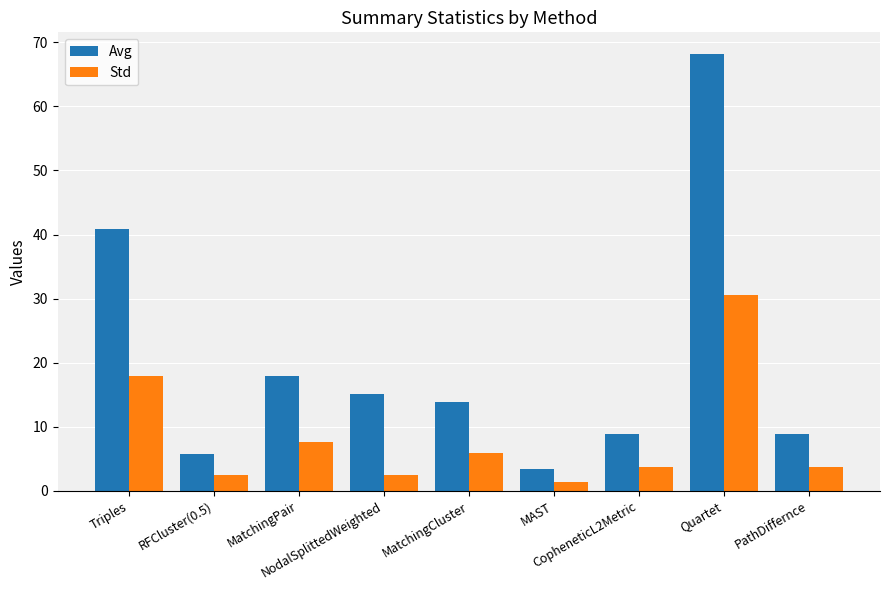

True or false: Avg has a value of 5.7 at RFCluster(0.5).

True